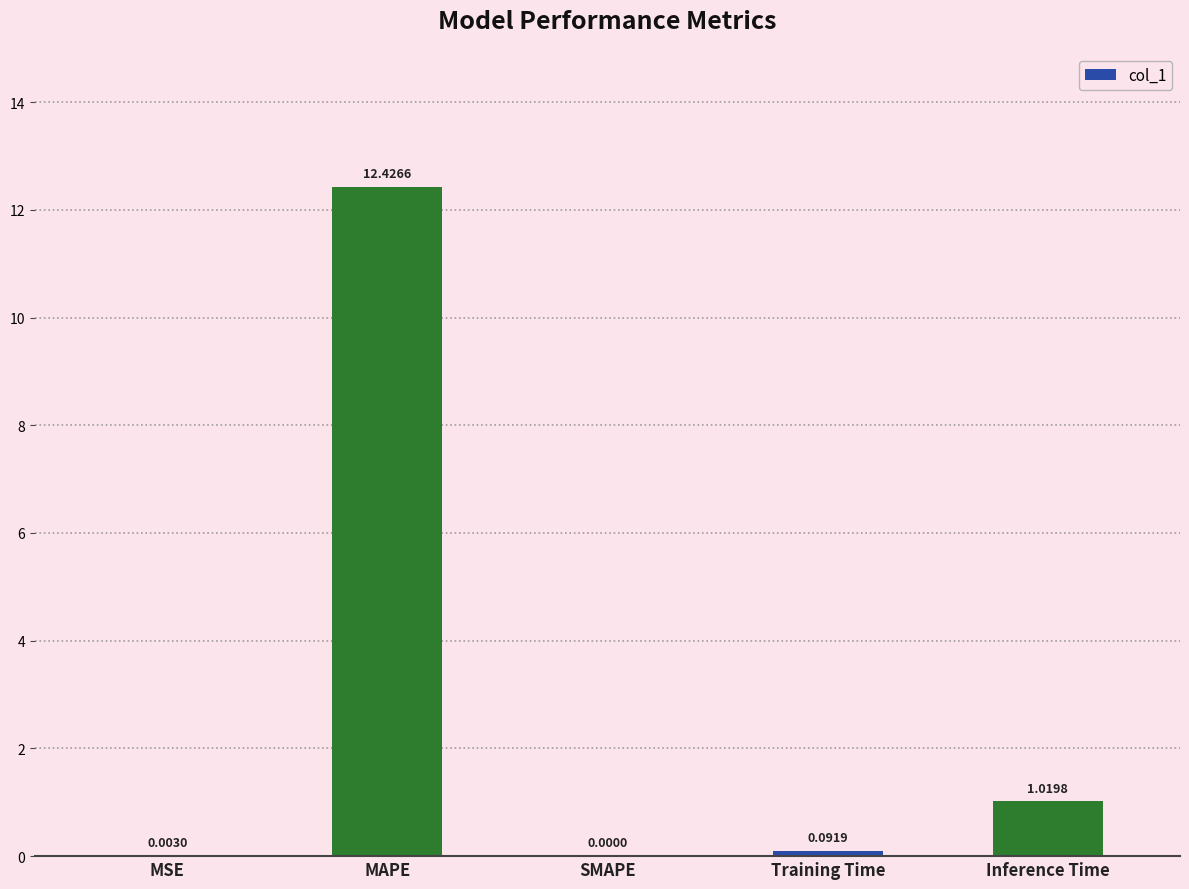

Read the value at MAPE.

12.4